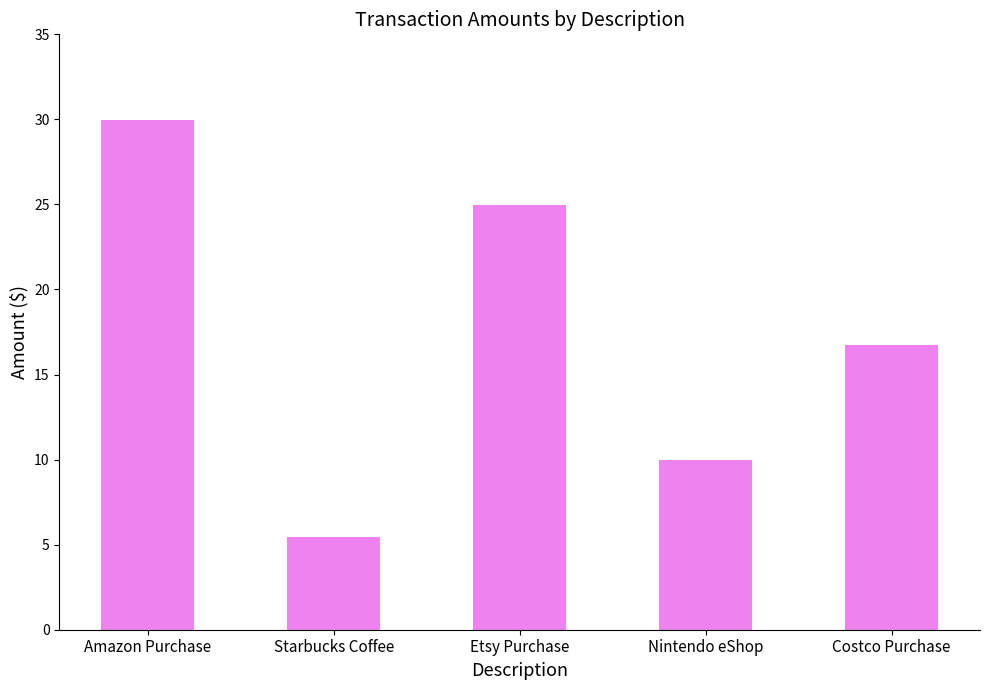

True or false: the data shows 13.6 at Nintendo eShop.

False